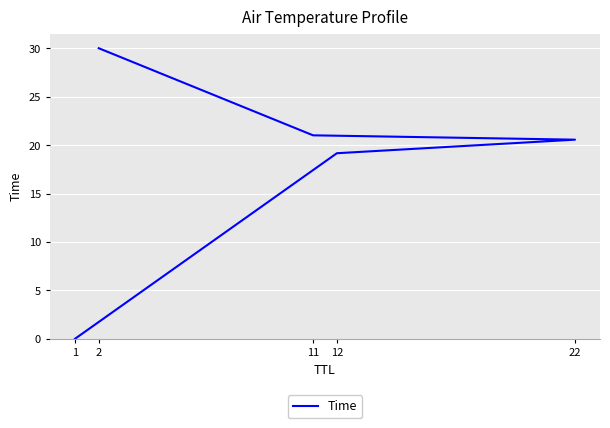

Rank the categories by value from lowest to highest.

1, 12, 22, 11, 2